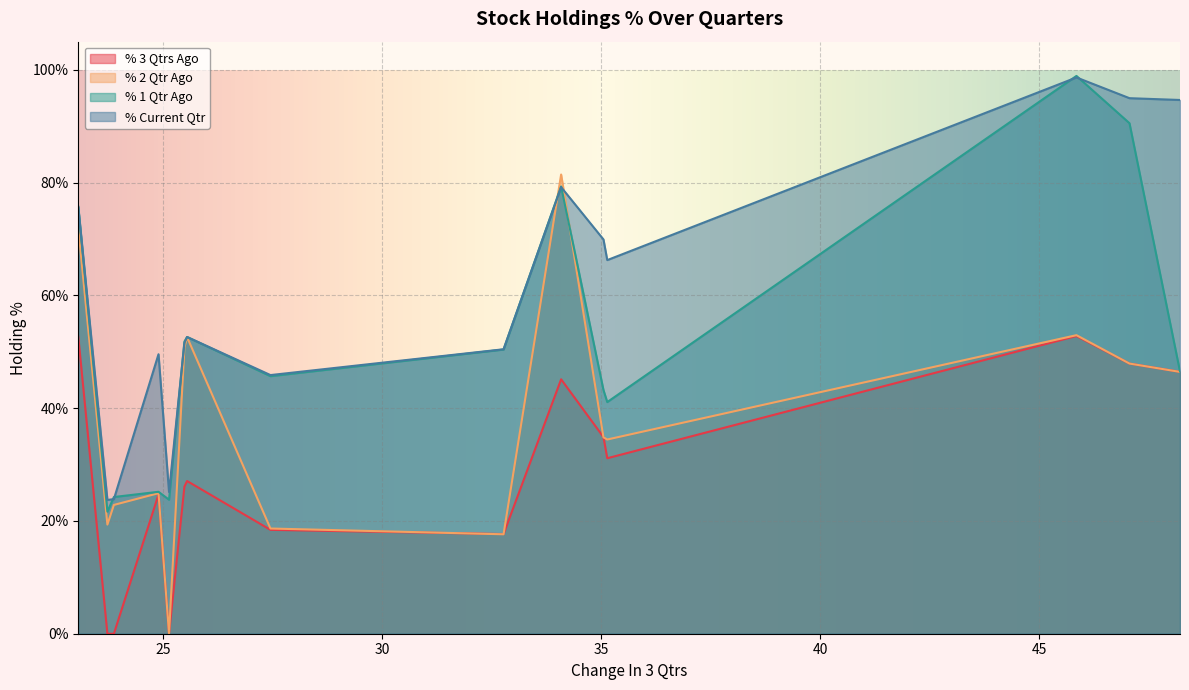

What is the minimum value for % 1 Qtr Ago?

21.7